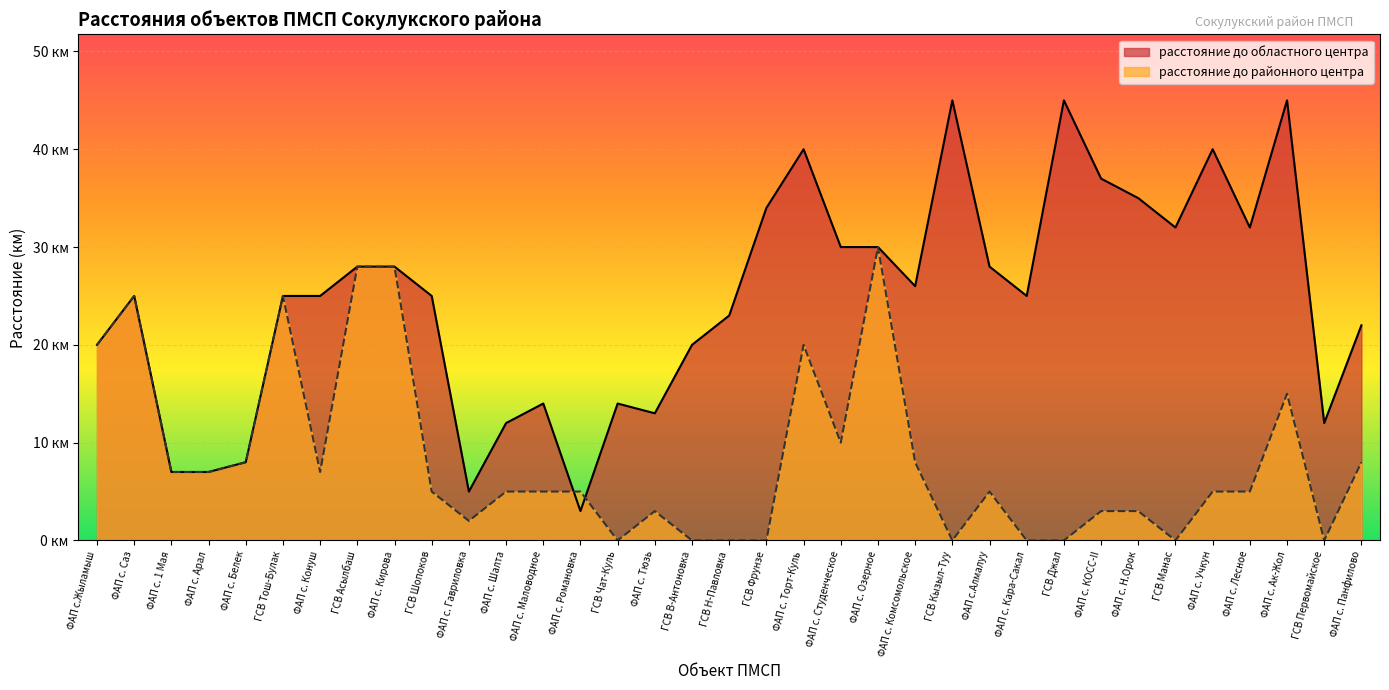

Which has a higher value, ФАП с. Панфилово or ФАП с. Саз?

ФАП с. Саз